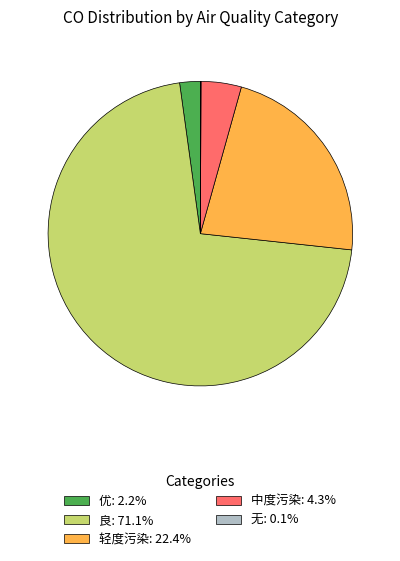

Is 中度污染: 4.3% the majority of the pie?

No